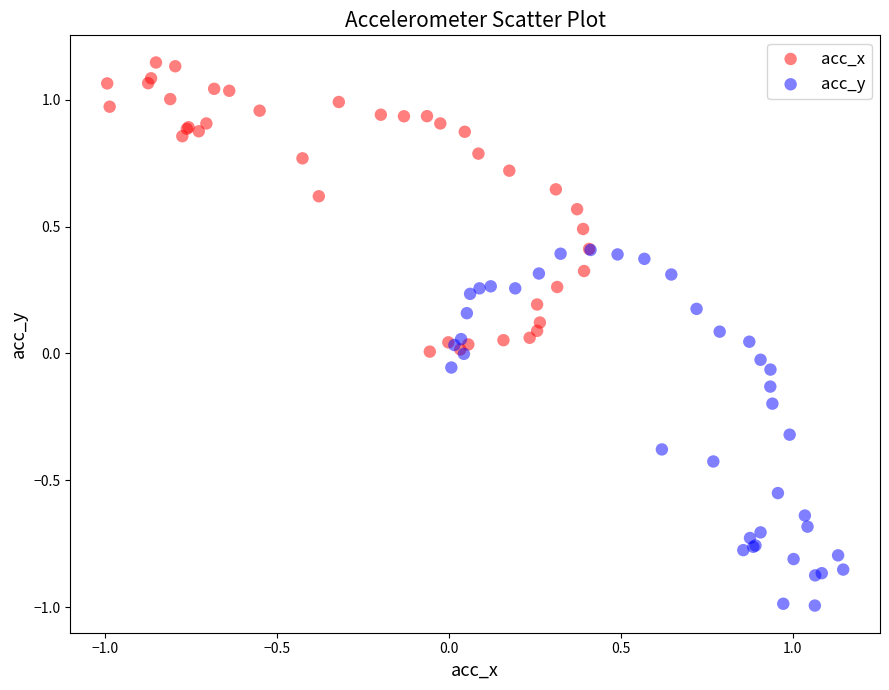

What are all the series names shown in the legend?

acc_x, acc_y